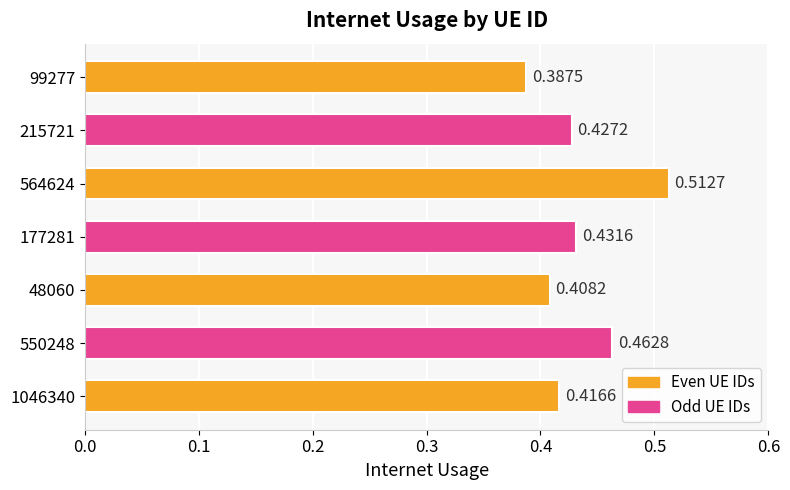

What is the sum of all values?

3.0